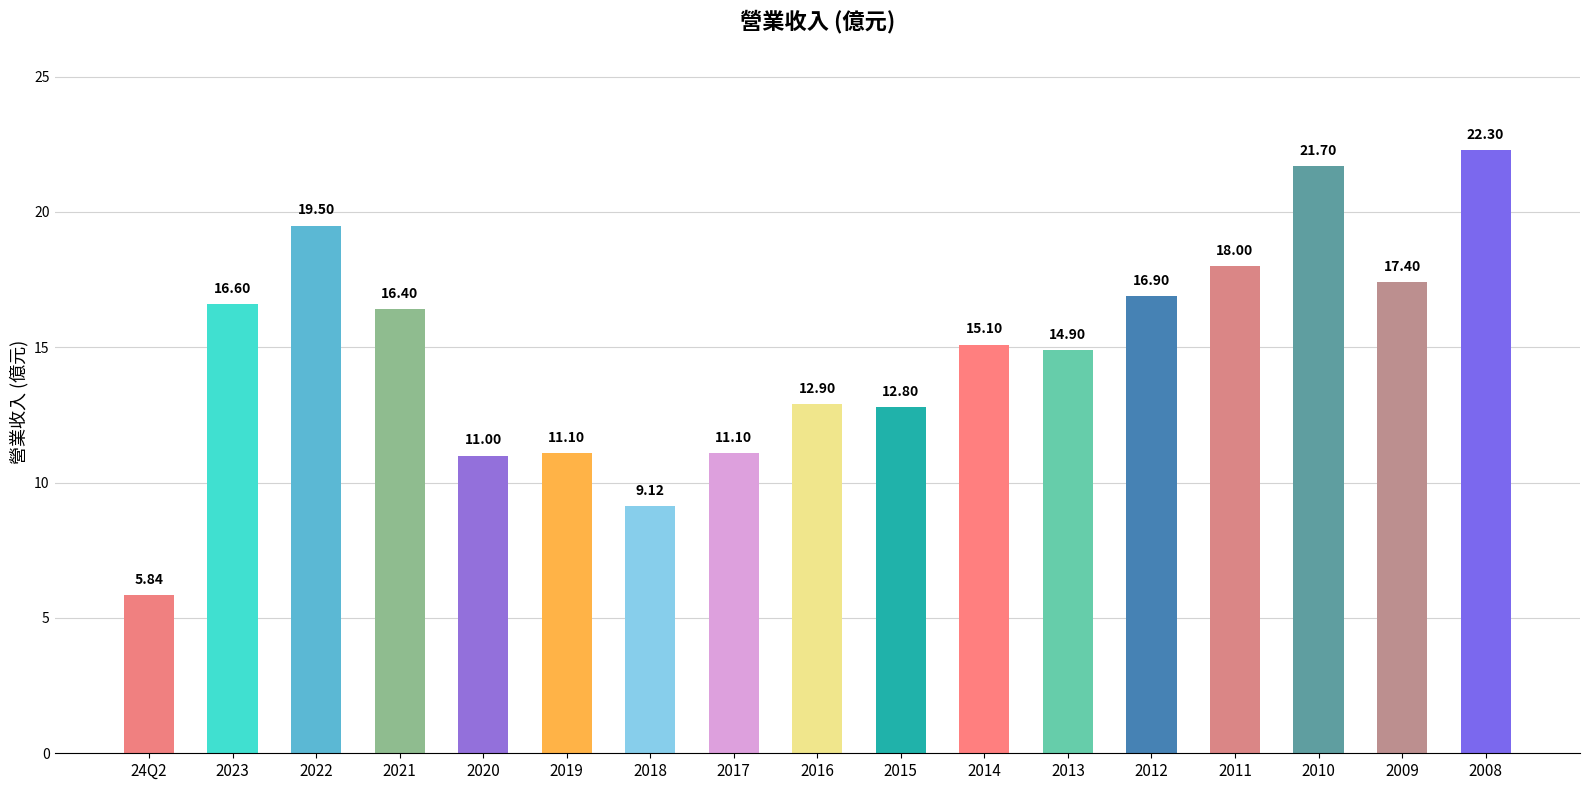

What position from the right is 2018?

11